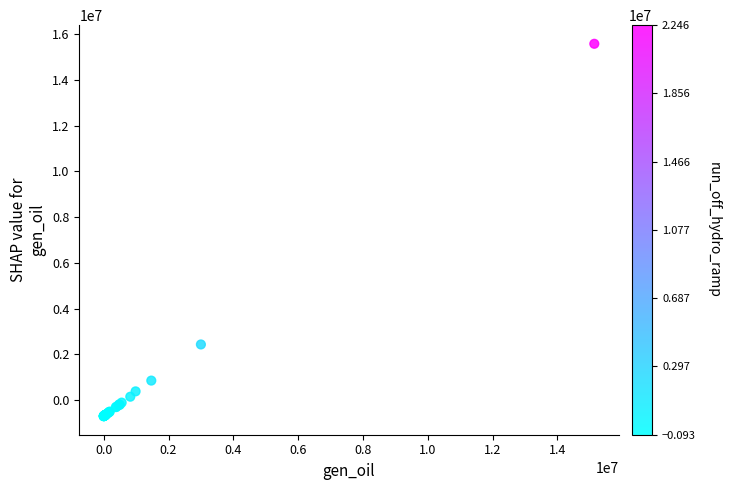

What Y value in the scatter plot is closest to 7444097?

2438454.5